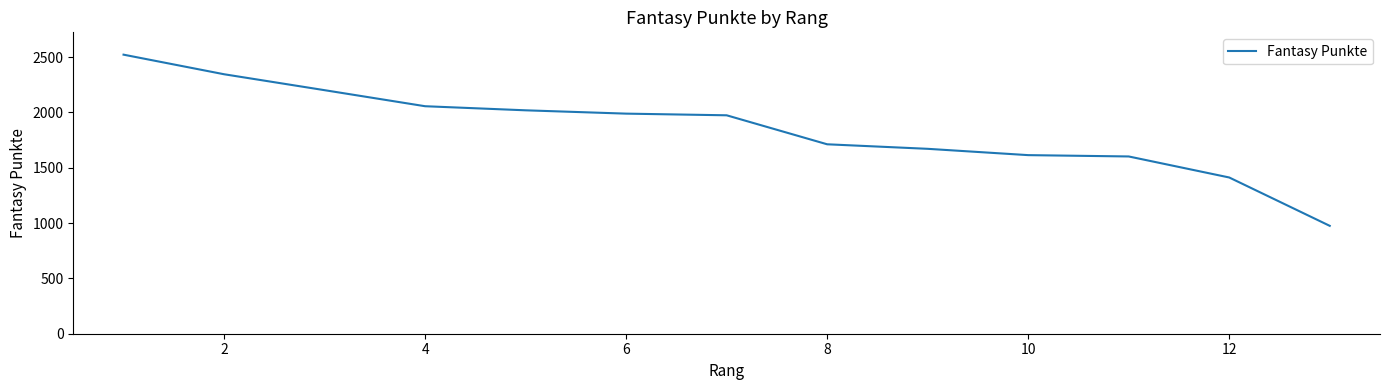

What is the smallest value displayed?

975